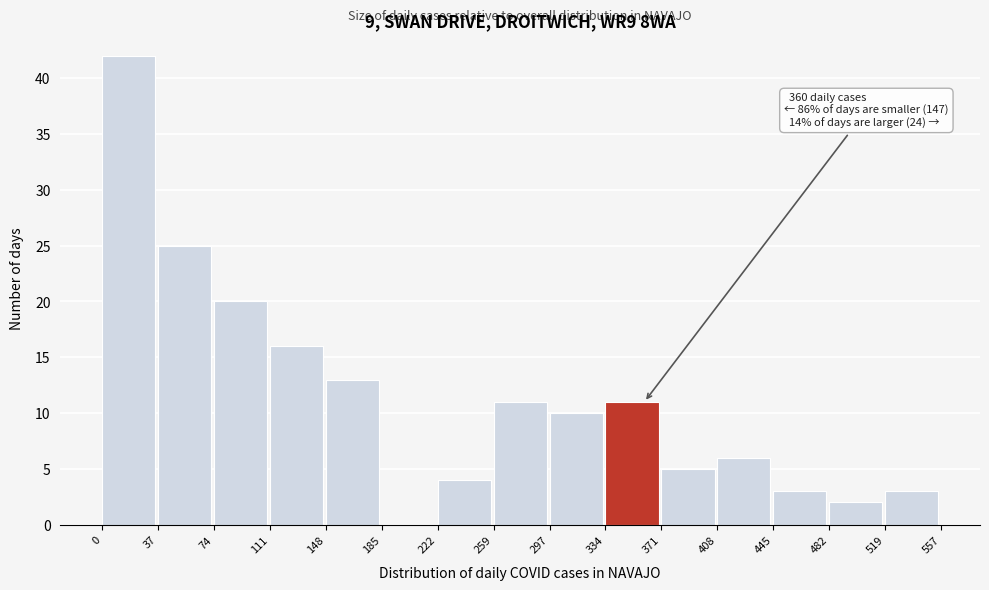

Which range on the x-axis has the tallest bar?

0 to 37